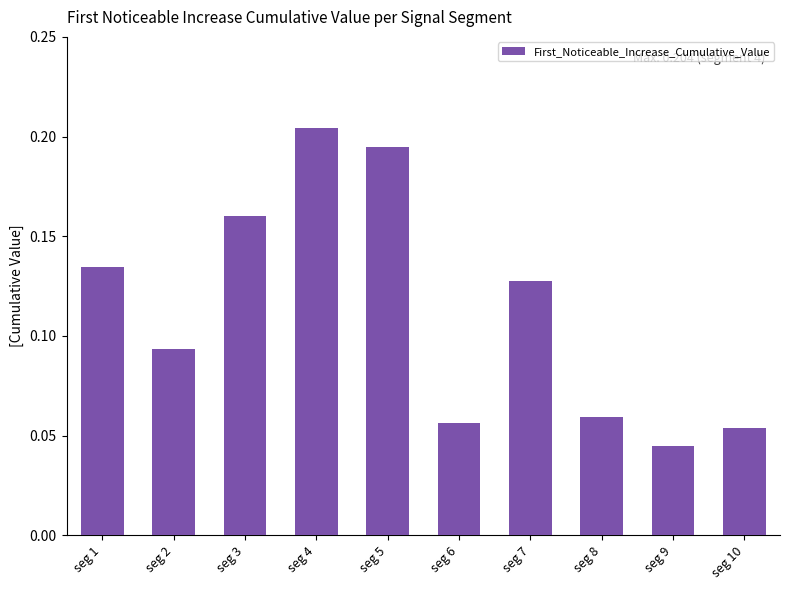

True or false: the data shows 0.0 at seg 1.

False